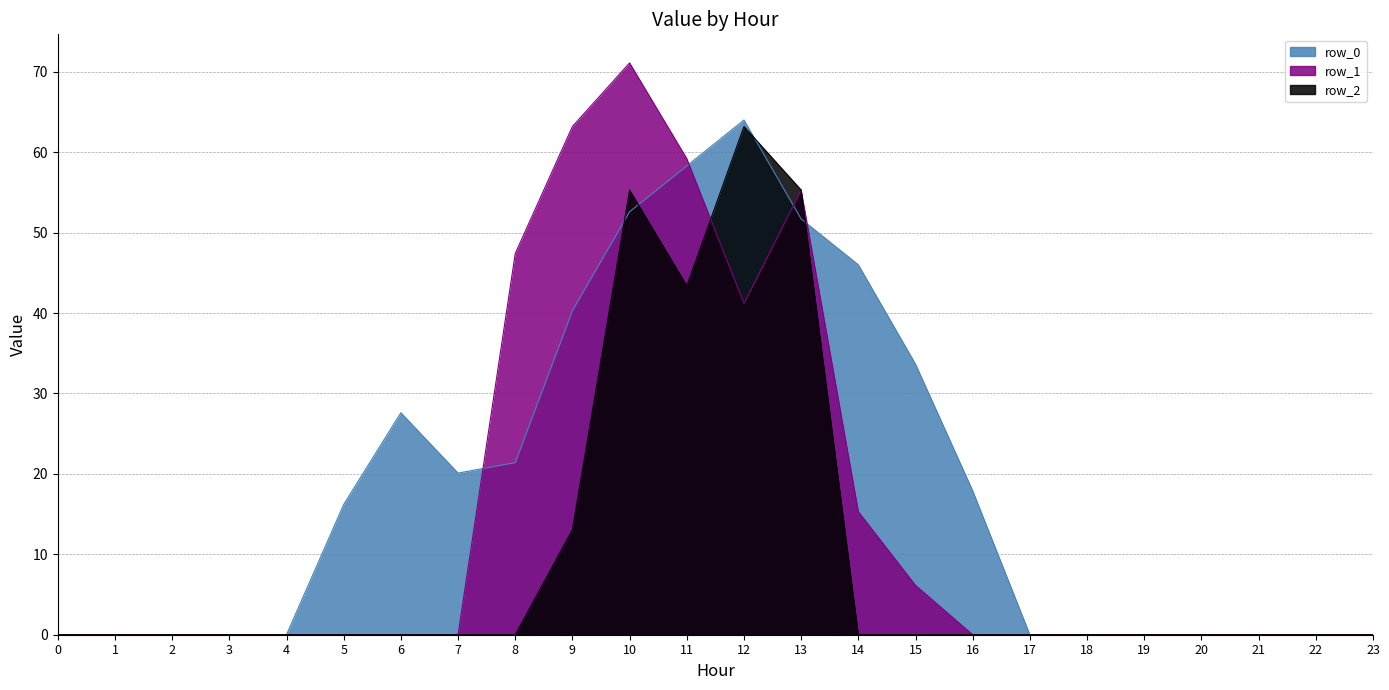

True or false: row_1 has more than 2 interior local peaks.

False